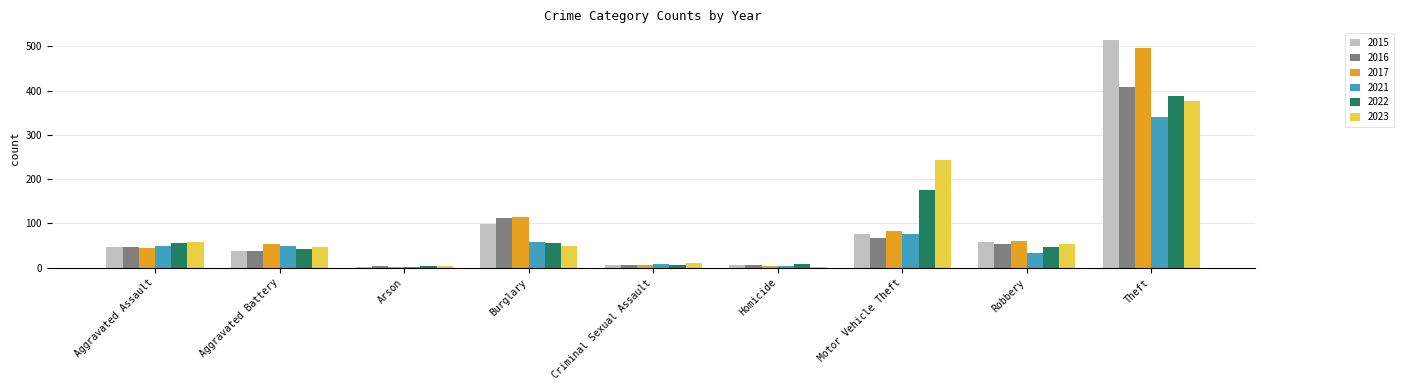

The 2022 series shows 28 at Burglary. True or false?

False